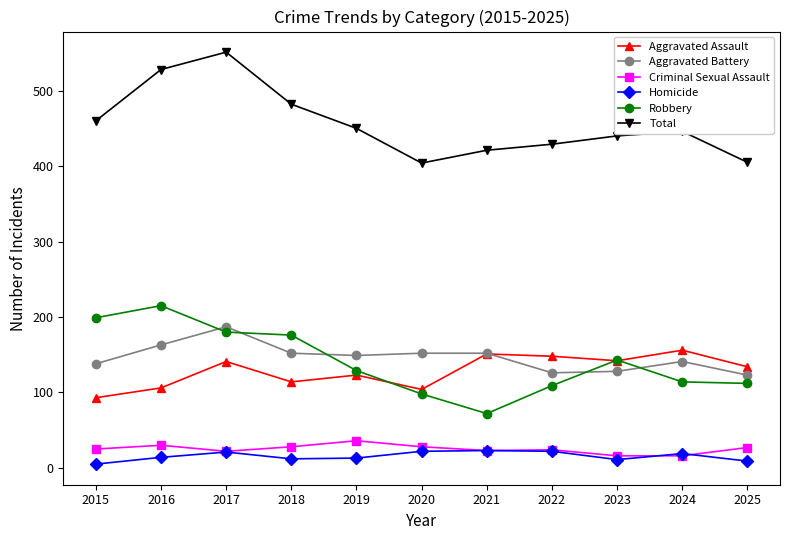

True or false: Criminal Sexual Assault has more than 0 points higher than both neighbors.

True